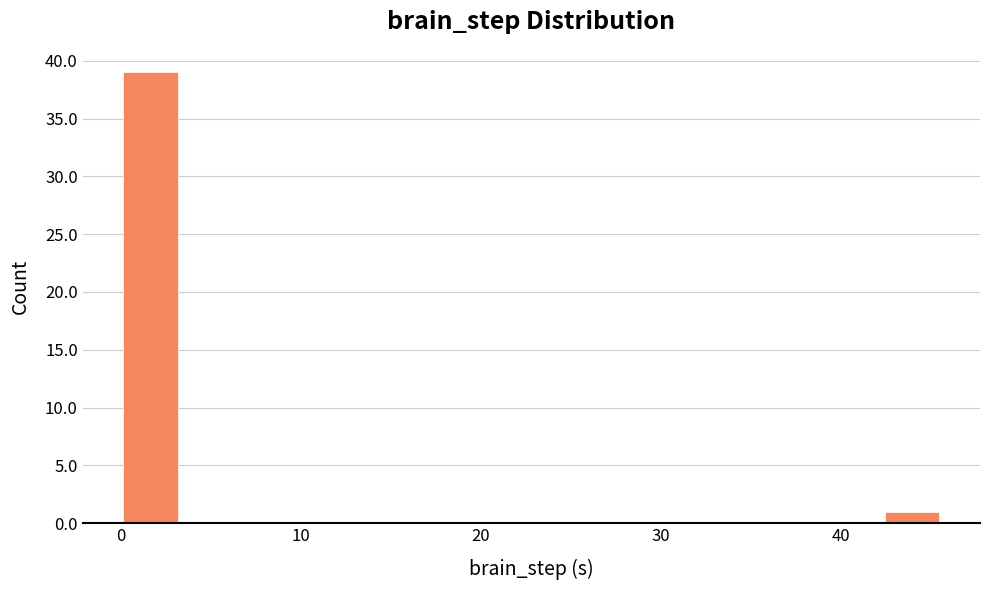

Around what value on the x-axis is the tallest bar? Give the approximate position of its centre, as read against the axis.

2